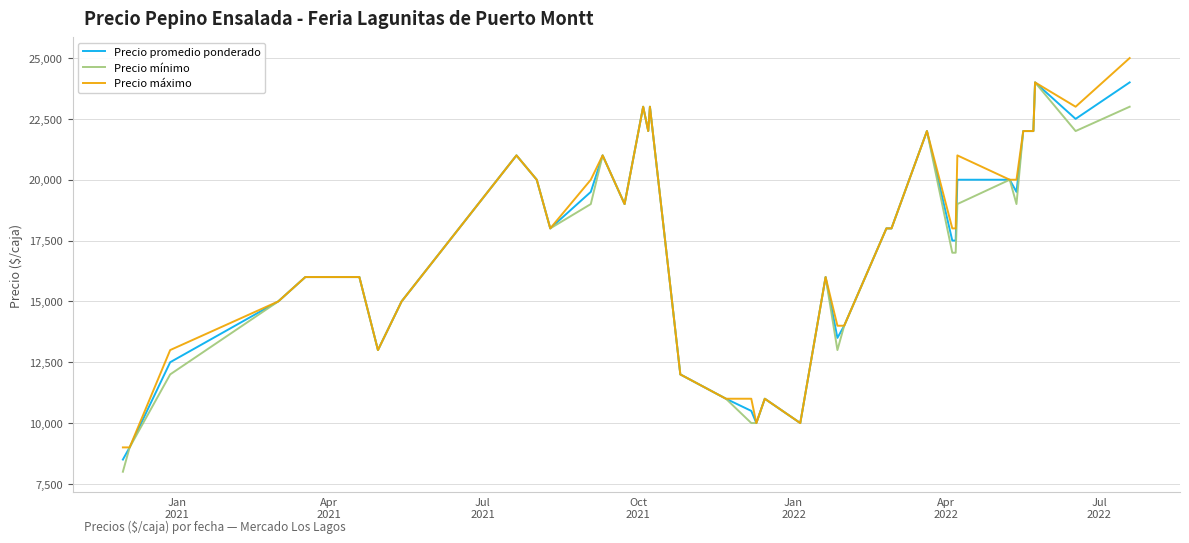

List the series in order of their overall mean, lowest first.

Precio mínimo, Precio promedio ponderado, Precio máximo